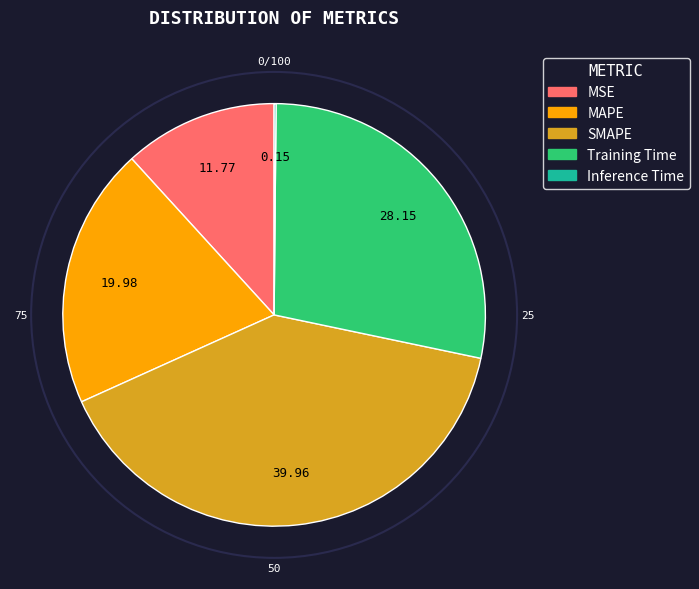

Is SMAPE the majority of the pie?

No